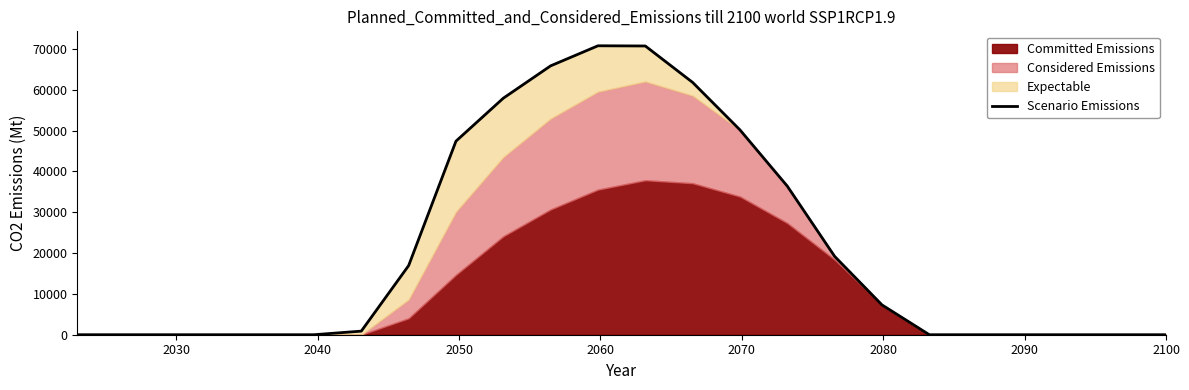

How many data points are less than 879?

12